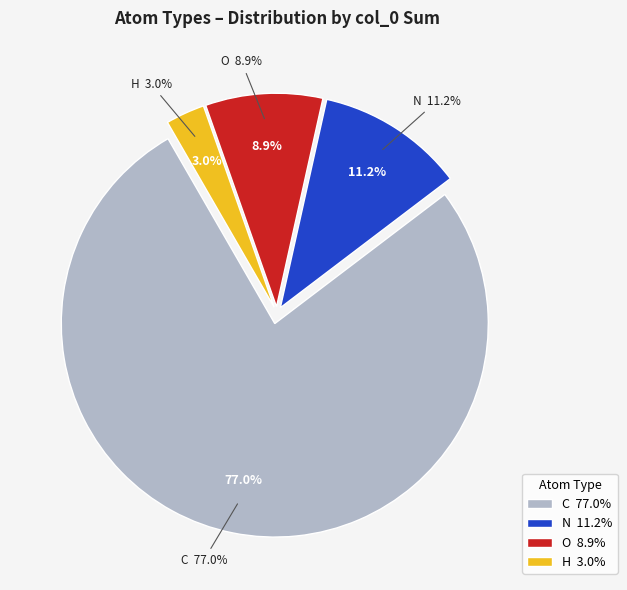

Is it true that C is 30% of the pie?

False